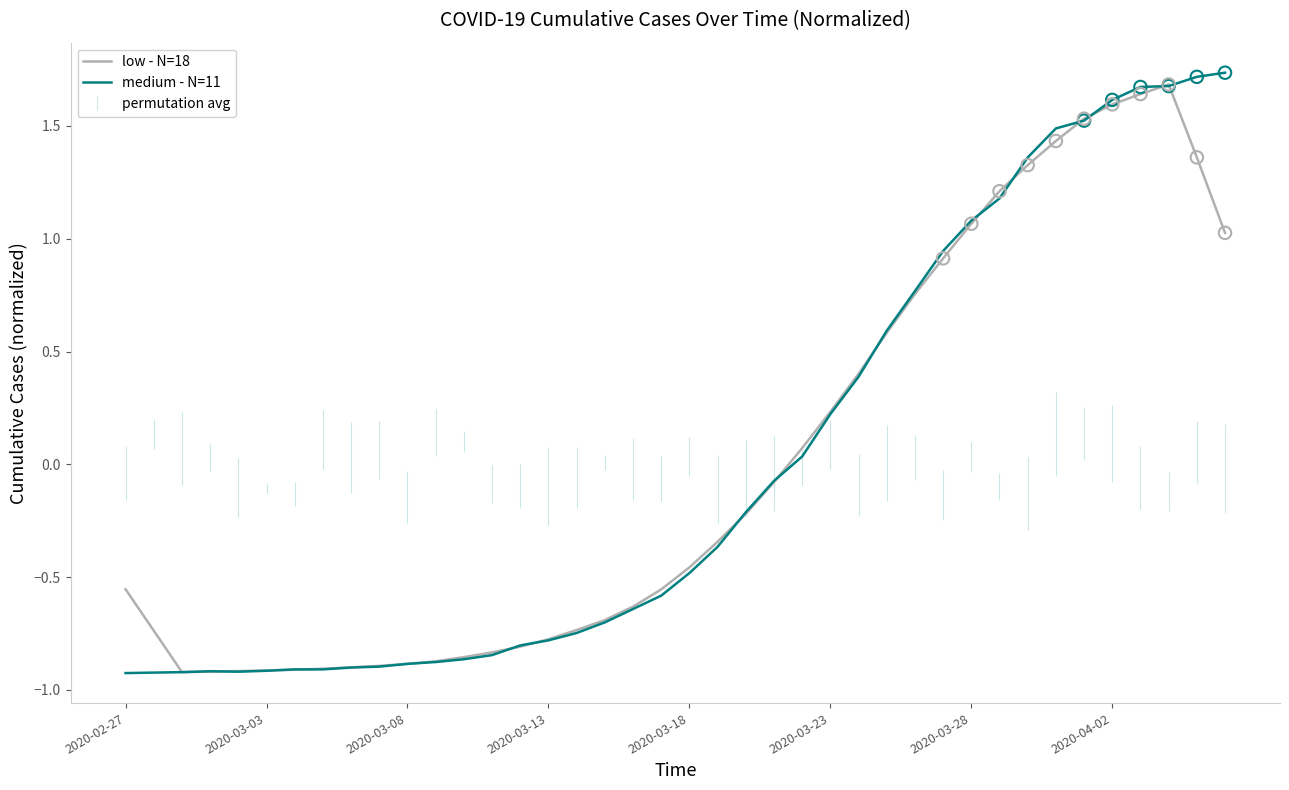

What is the total value across all series at 2020-04-02?

3.2